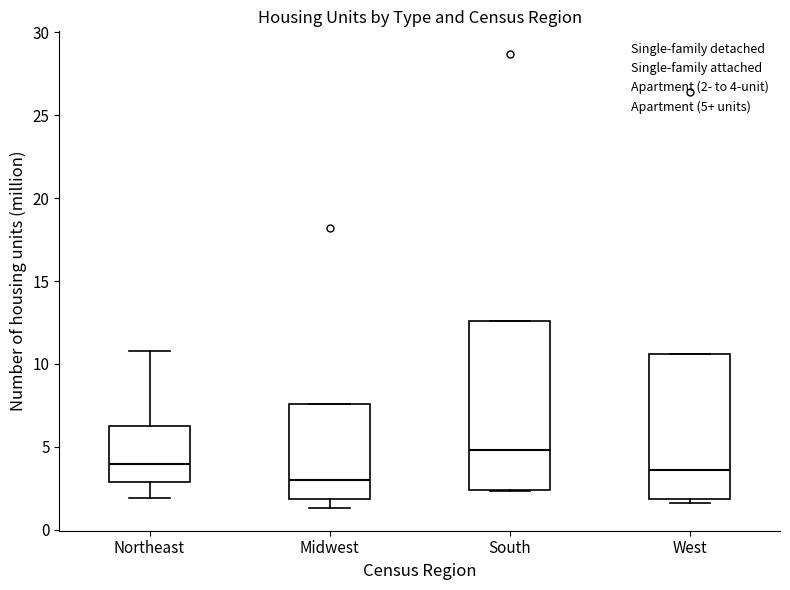

Reading left to right, read every box against the y-axis: the position of its median line, the range the box covers, and the ends of its whiskers. The values are not printed on the chart, so give them approximately, as read against the axis.

Northeast: median 4.0, box 3.0 to 6.0, whiskers 2.0 to 11.0
Midwest: median 3.0, box 2.0 to 7.5, whiskers 1.5 to 7.5
South: median 5.0, box 2.5 to 12.5, whiskers 2.5 to 12.5
West: median 3.5, box 2.0 to 10.5, whiskers 1.5 to 10.5